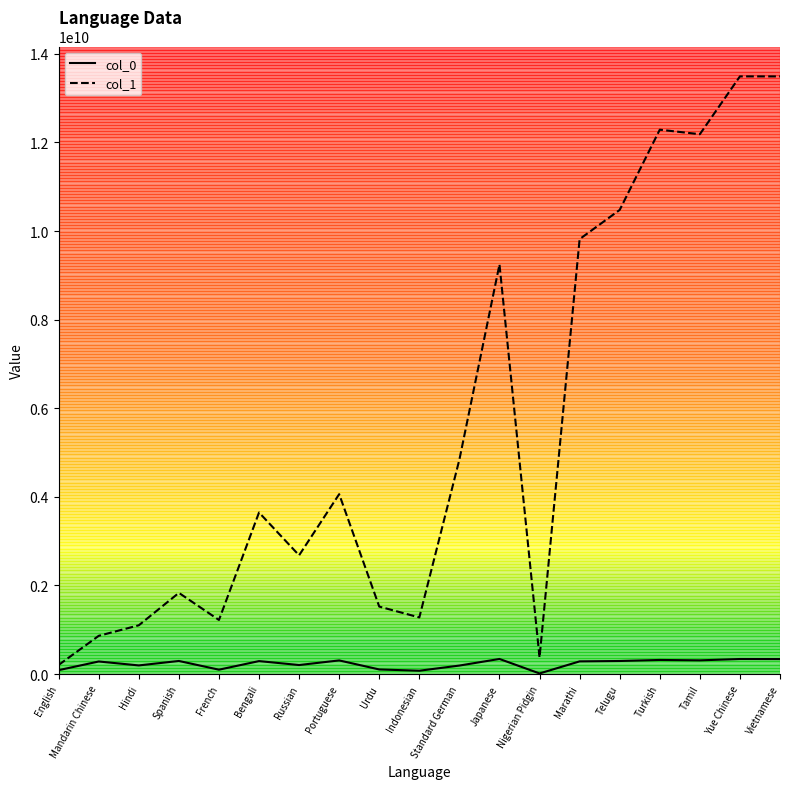

List the series in order of their overall mean, lowest first.

col_0, col_1